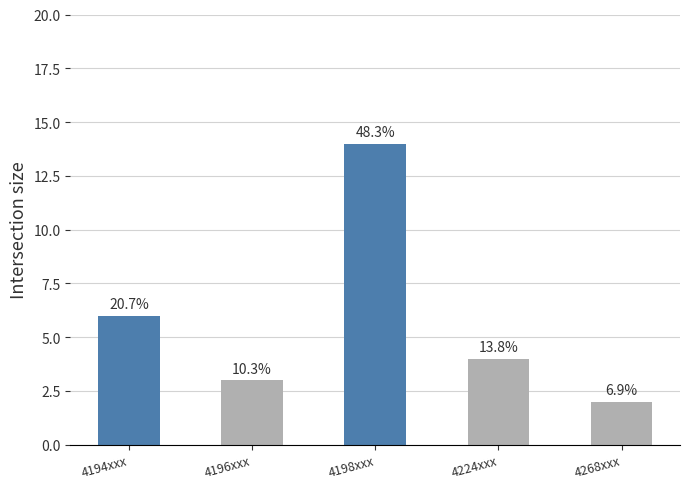

Reading right to left, list all the values displayed in this chart.

4268xxx=2	4224xxx=4	4198xxx=14	4196xxx=3	4194xxx=6